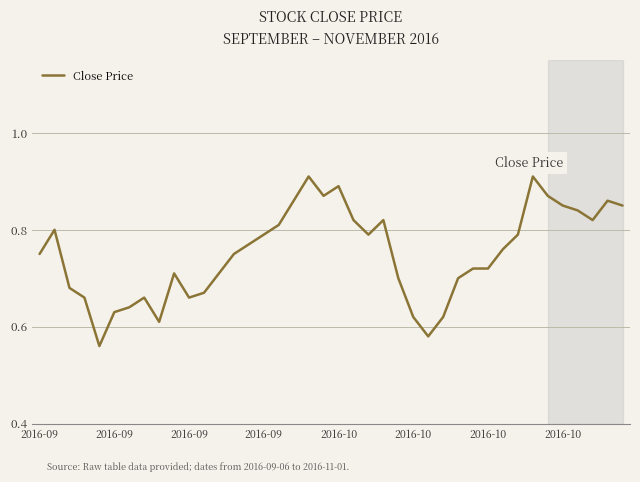

Does the chart have visible grid lines?

Yes